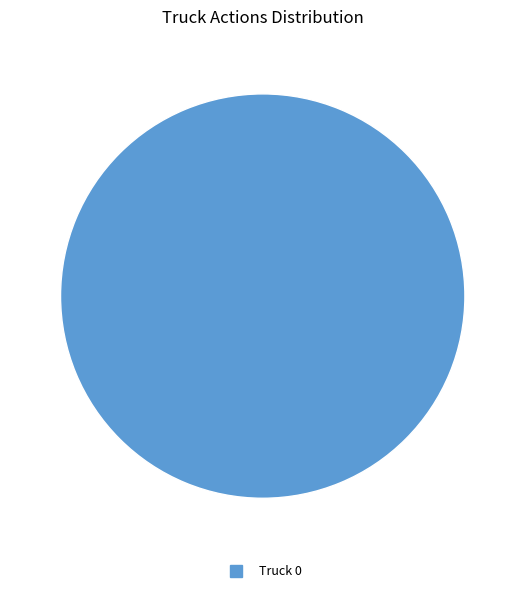

Is there a majority slice in this chart?

Yes